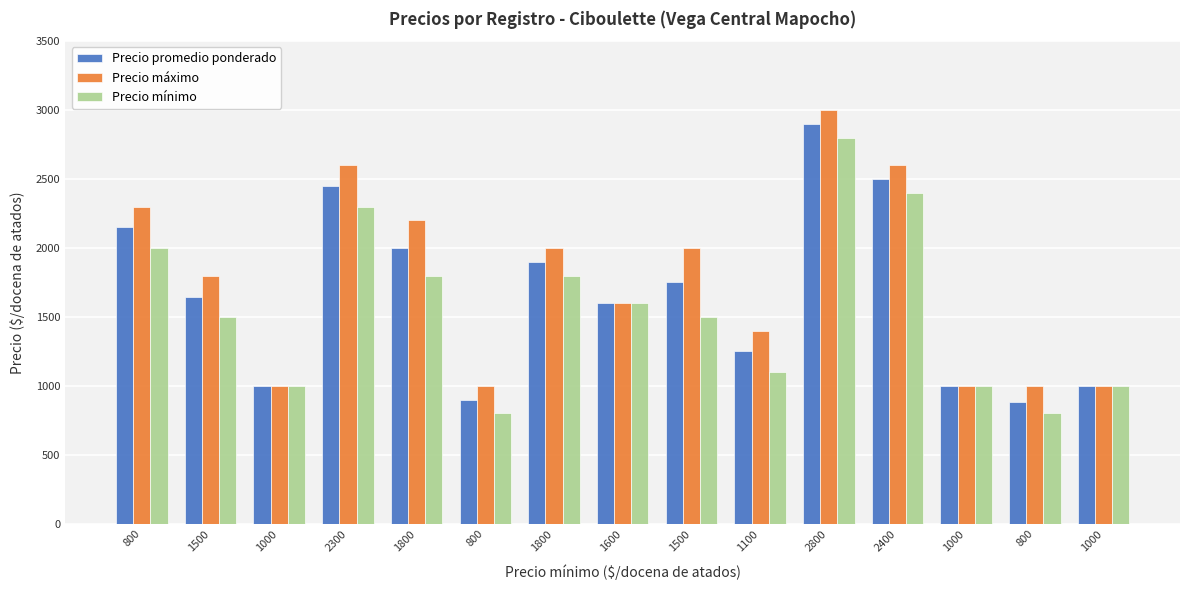

At which category is the sum across all series the highest?

2800